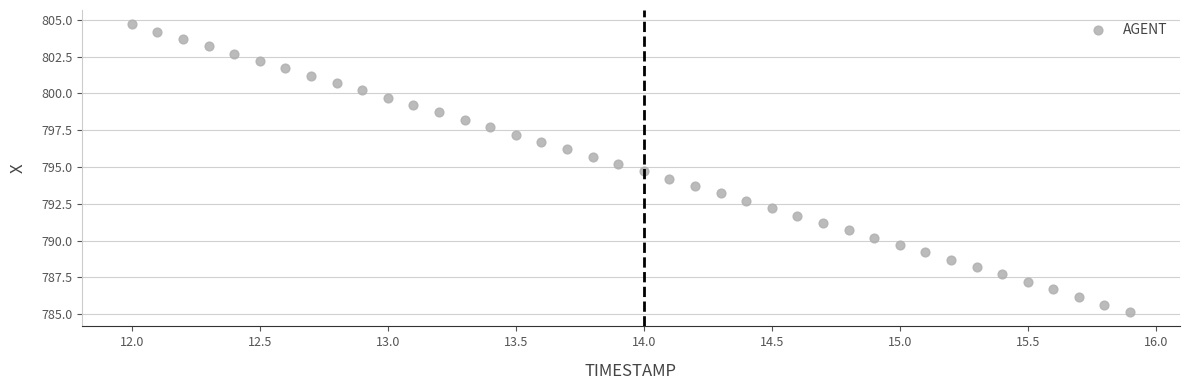

What is the range of Y values (max minus min)?

19.5